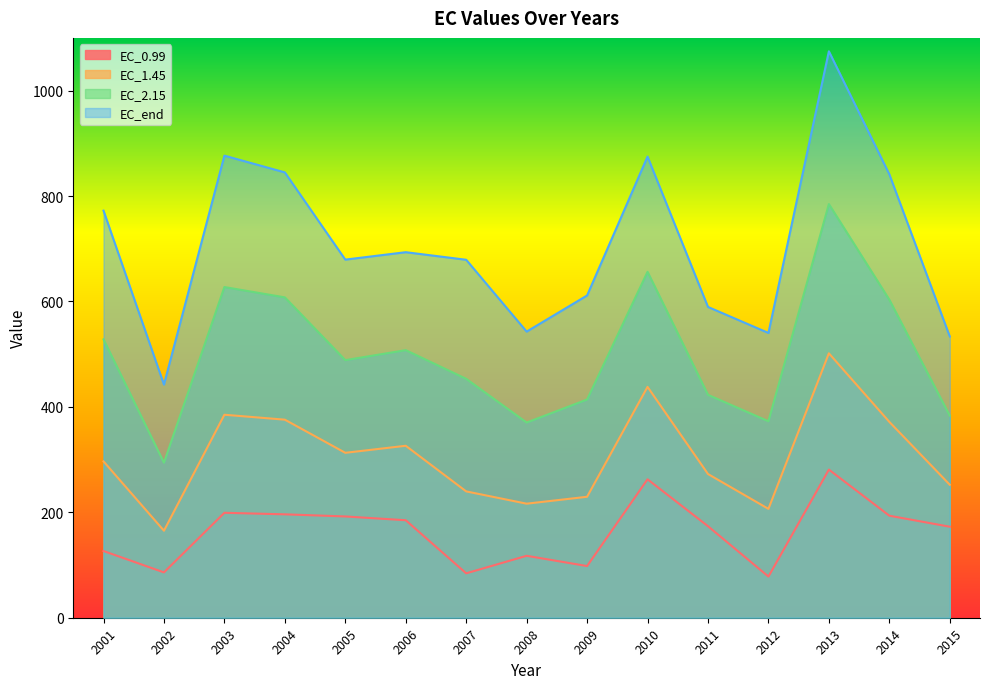

What is the total value across all series at 2006?

1712.2